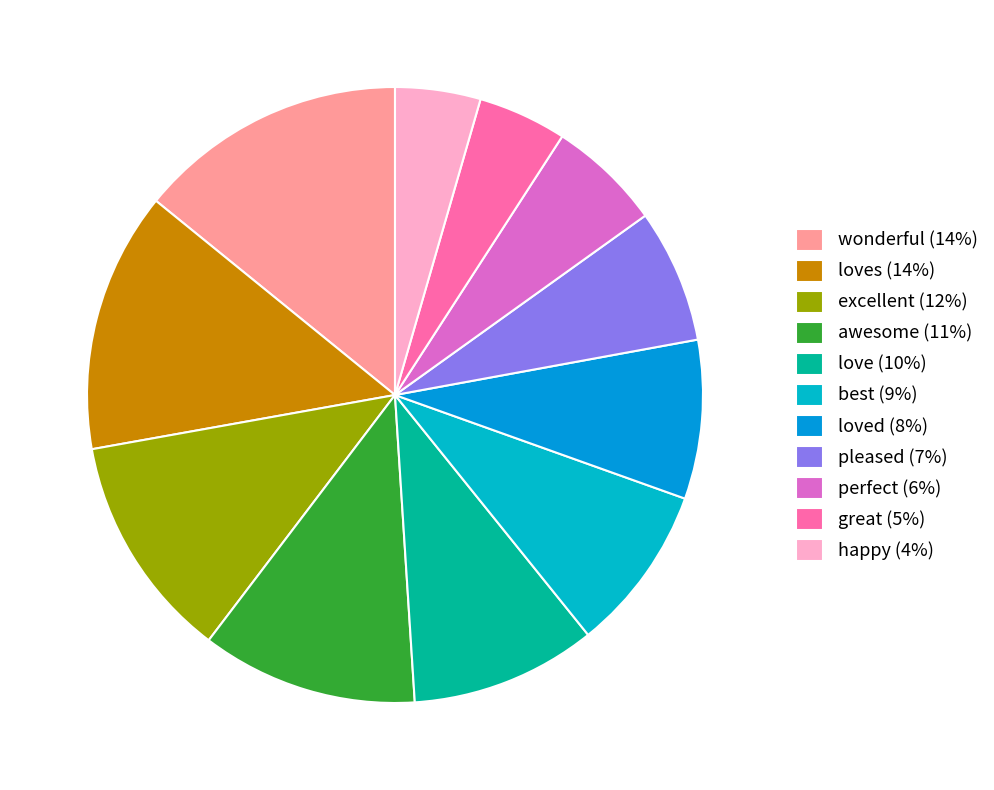

Is there a majority slice in this chart?

No